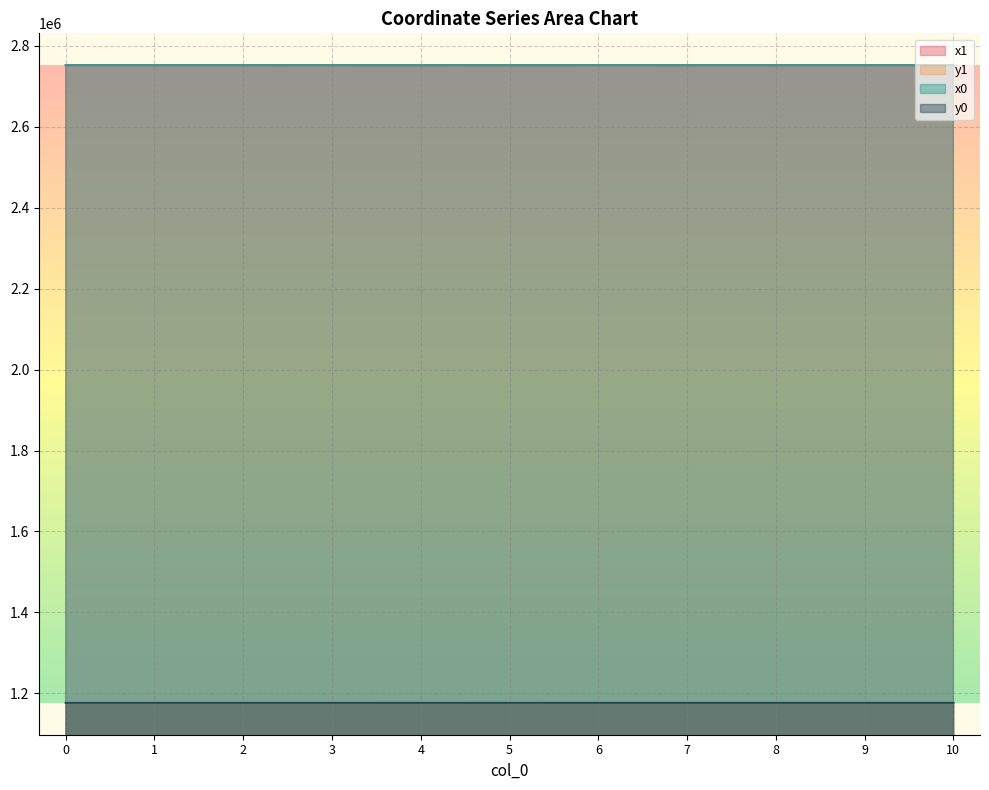

How many lines are shown in the chart?

4